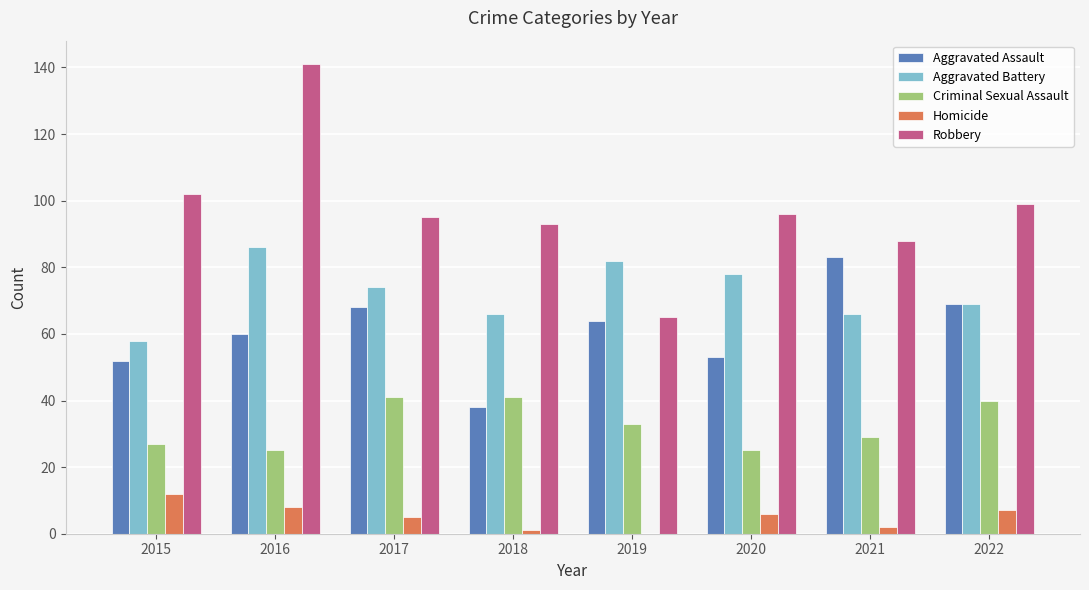

Which series has the largest total across all categories?

Robbery